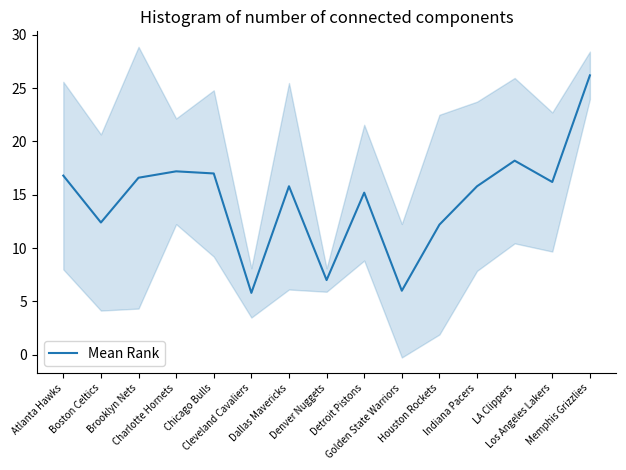

Reading left to right, what are all the values shown in this chart?

Atlanta Hawks=16.8	Boston Celtics=12.4	Brooklyn Nets=16.6	Charlotte Hornets=17.2	Chicago Bulls=17.0	Cleveland Cavaliers=5.8	Dallas Mavericks=15.8	Denver Nuggets=7.0	Detroit Pistons=15.2	Golden State Warriors=6.0	Houston Rockets=12.2	Indiana Pacers=15.8	LA Clippers=18.2	Los Angeles Lakers=16.2	Memphis Grizzlies=26.2